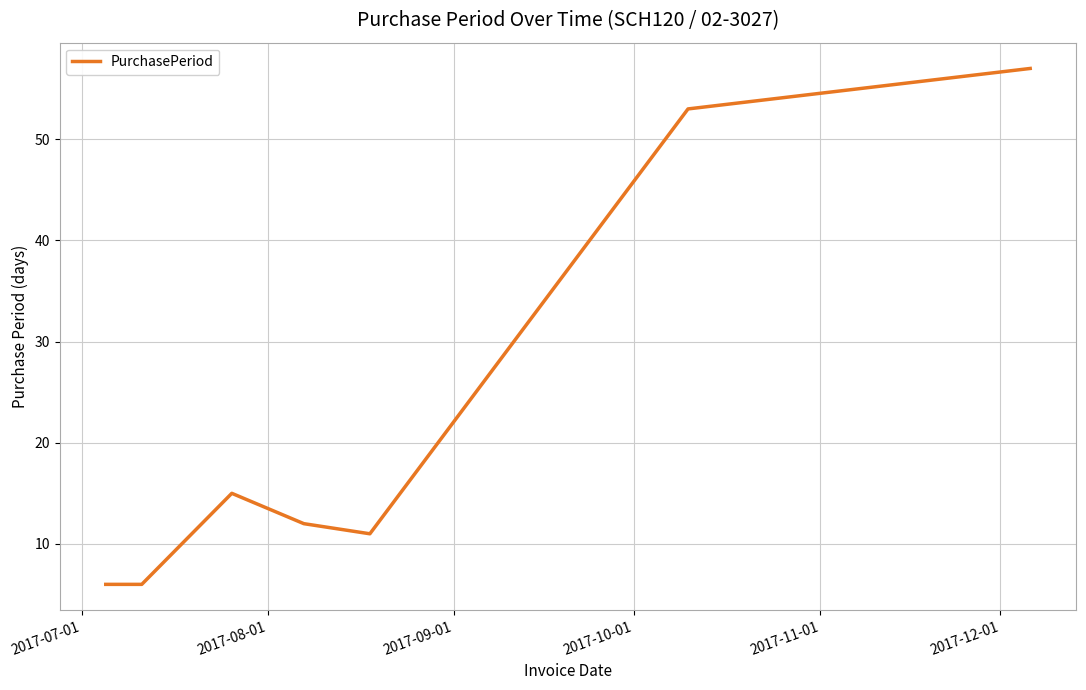

What is the difference between the maximum and minimum values?

51